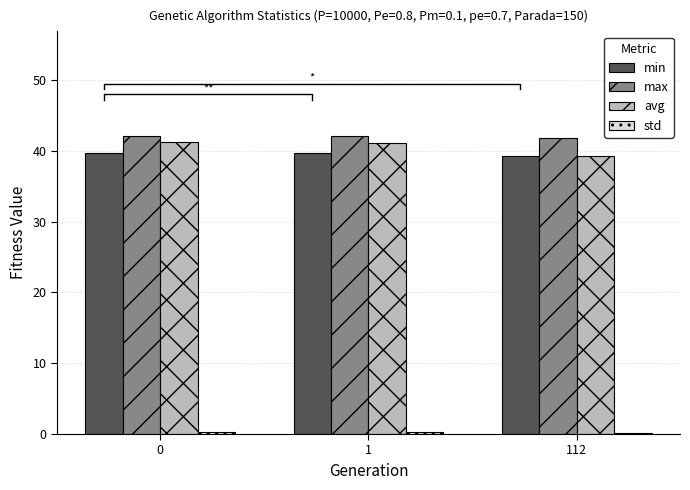

Count the min values in the range 39 to 40.

3